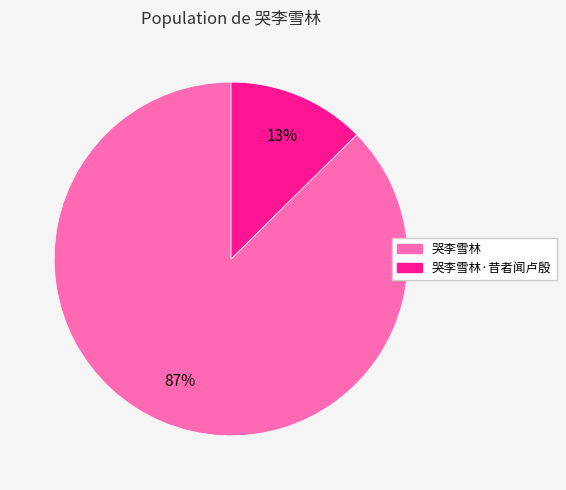

Is 哭李雪林·昔者闻卢殷 the majority of the pie?

No